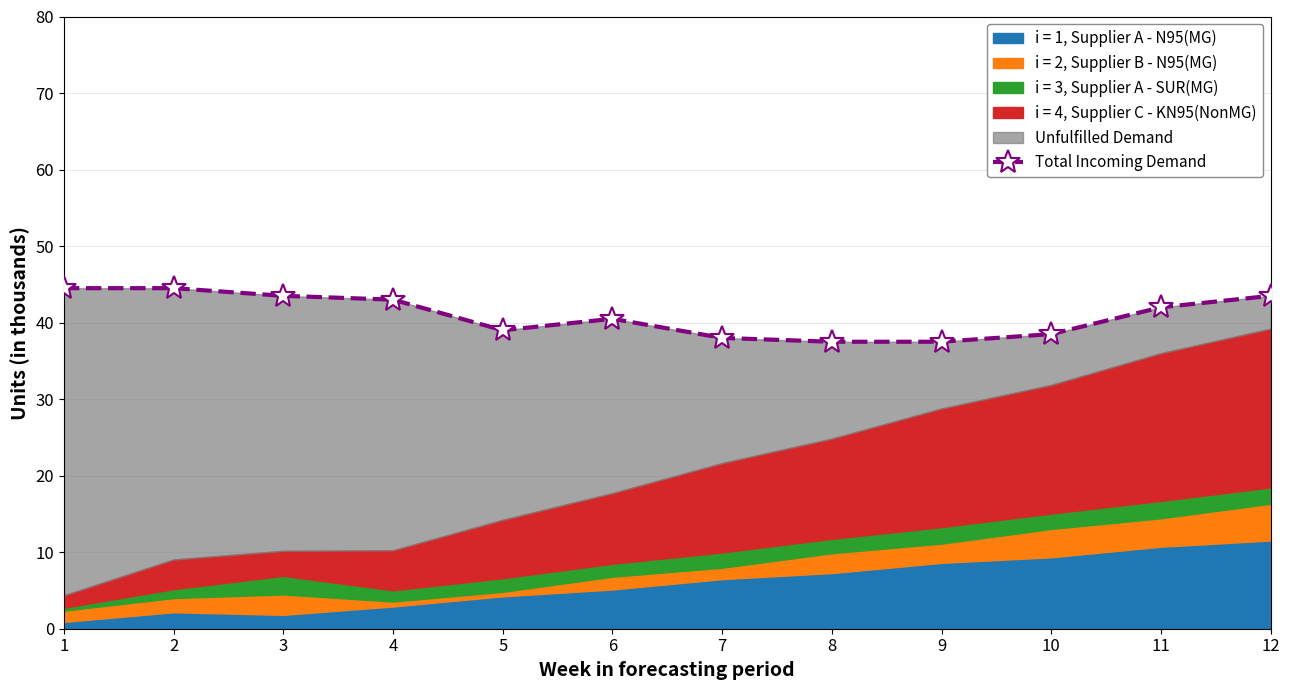

Which has a higher value, 10 or 8?

10